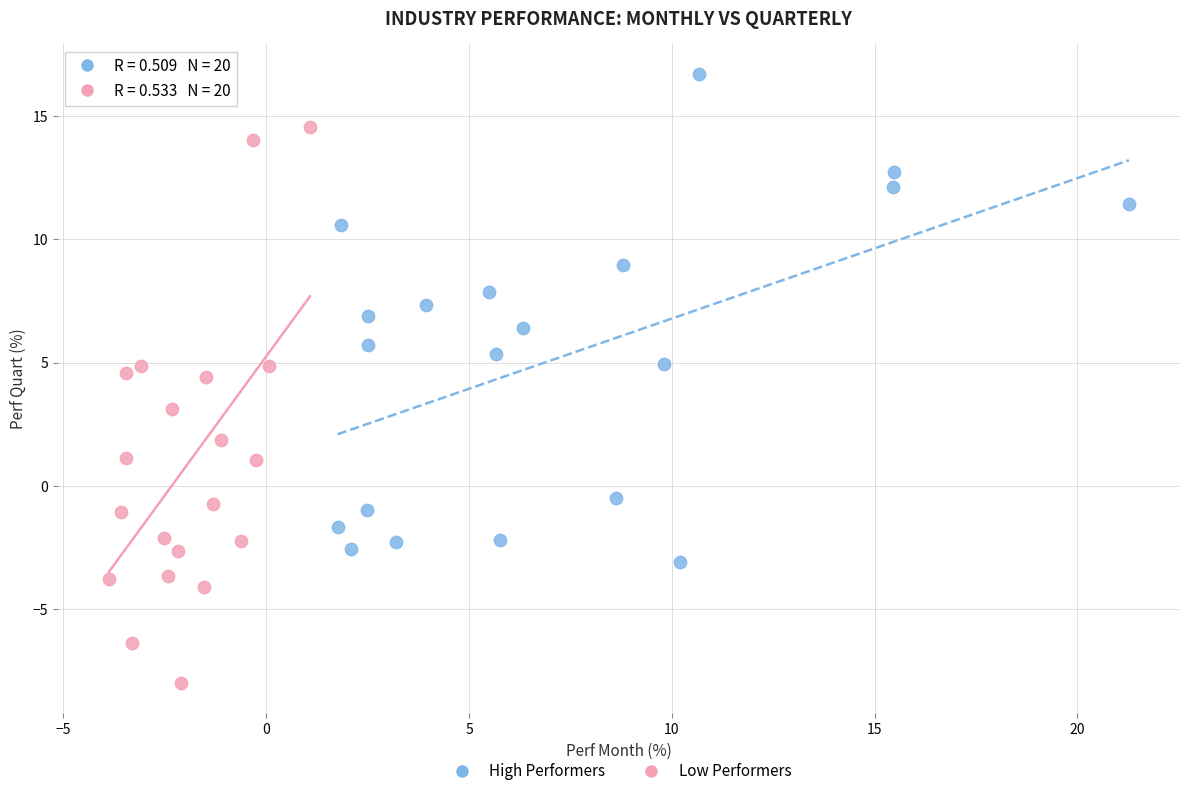

Which series has the largest Y range (max minus min)?

Low Performers